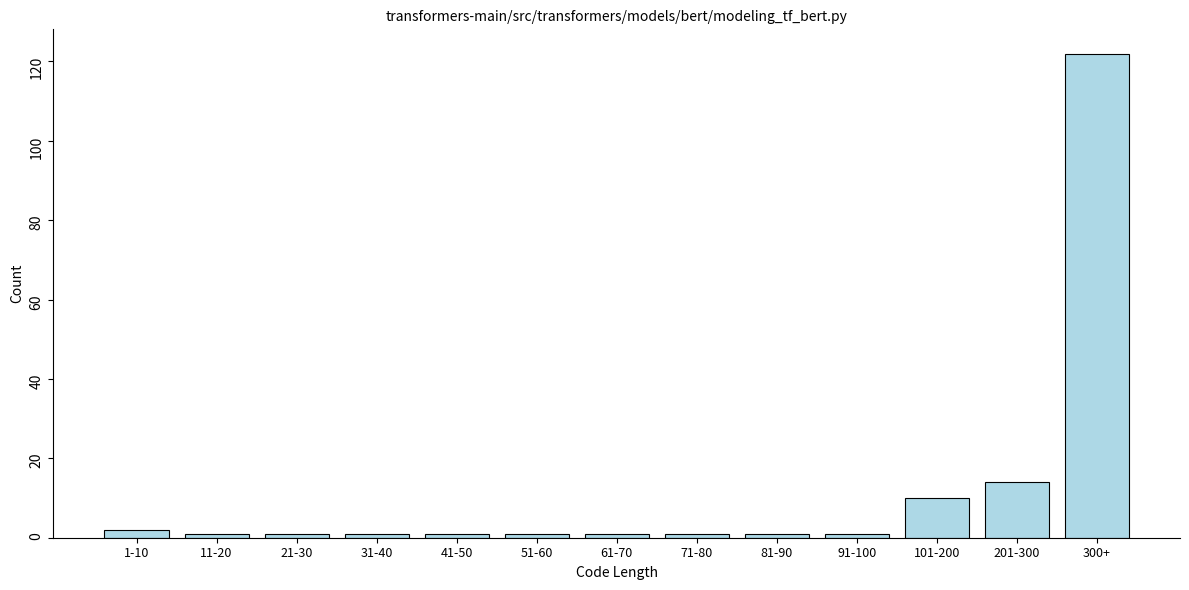

Reading right to left, list all the values displayed in this chart.

122	14	10	1	1	1	1	1	1	1	1	1	2